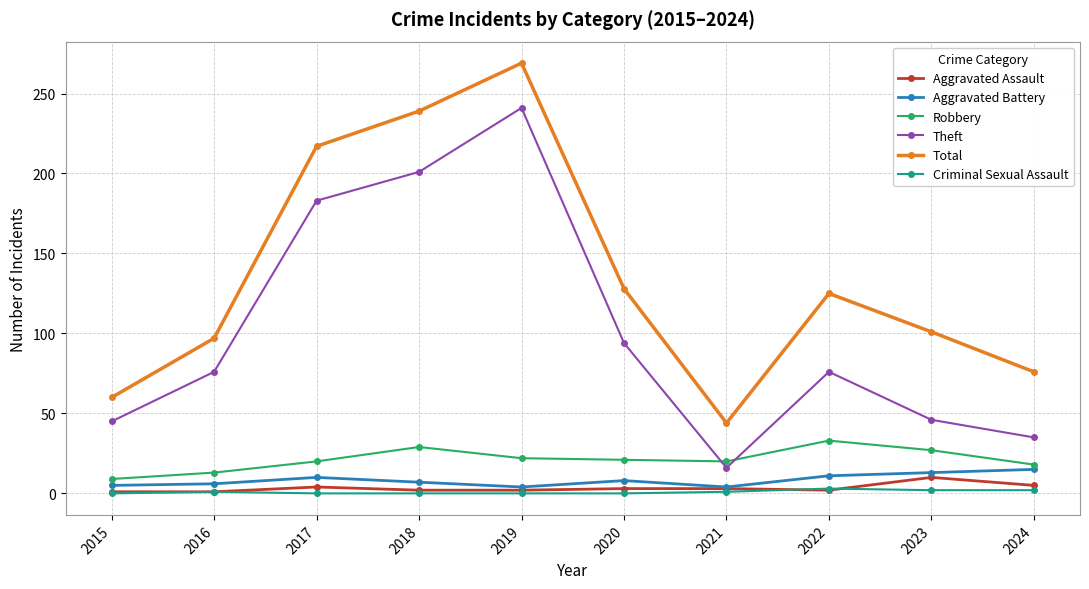

What is the greatest value displayed?

269